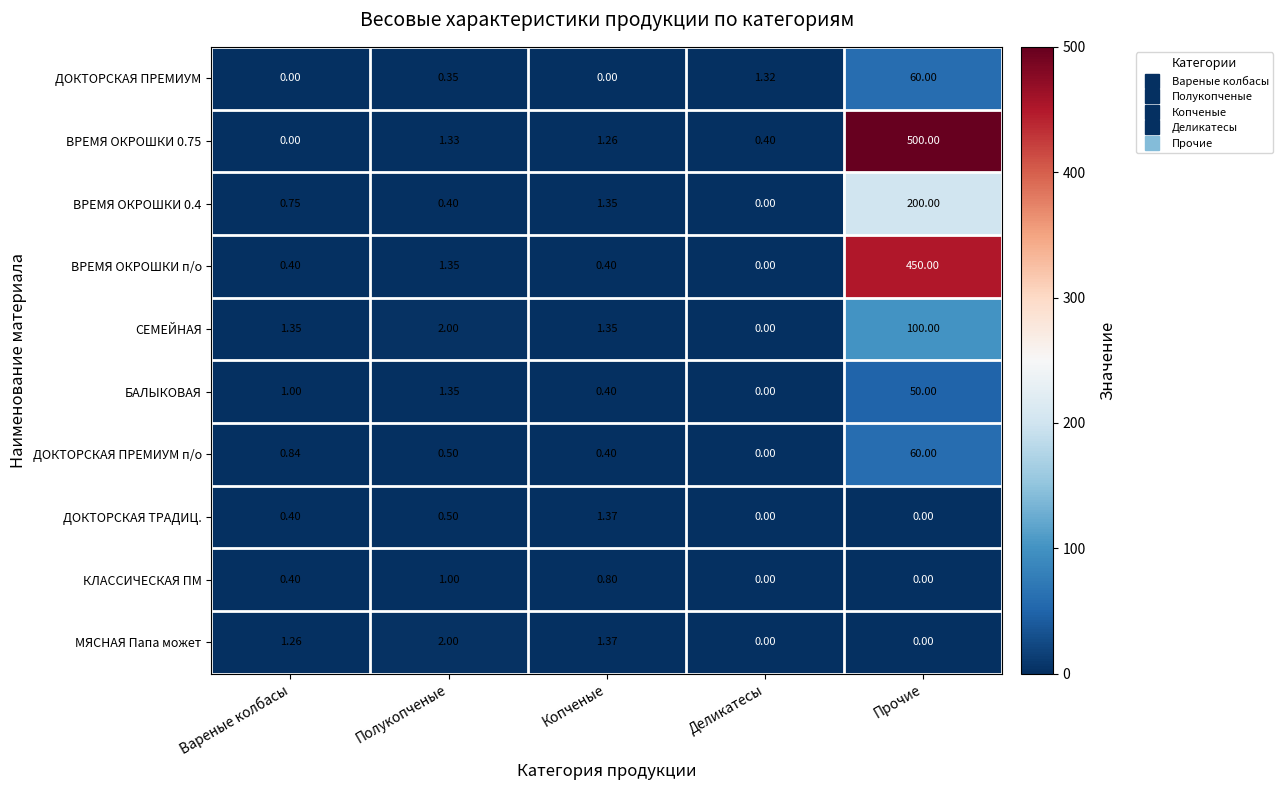

At which category does the chart reach its peak across all series?

Прочие